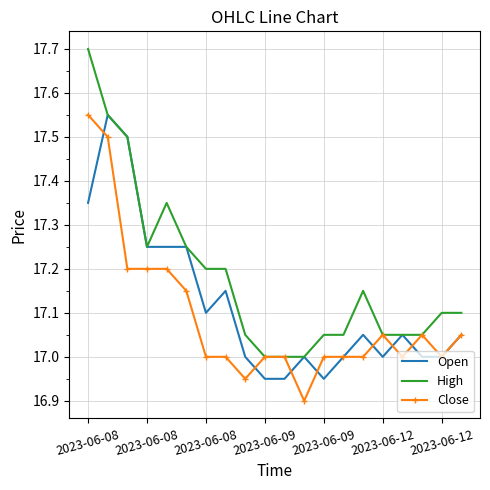

Which series has the largest total across all categories?

High